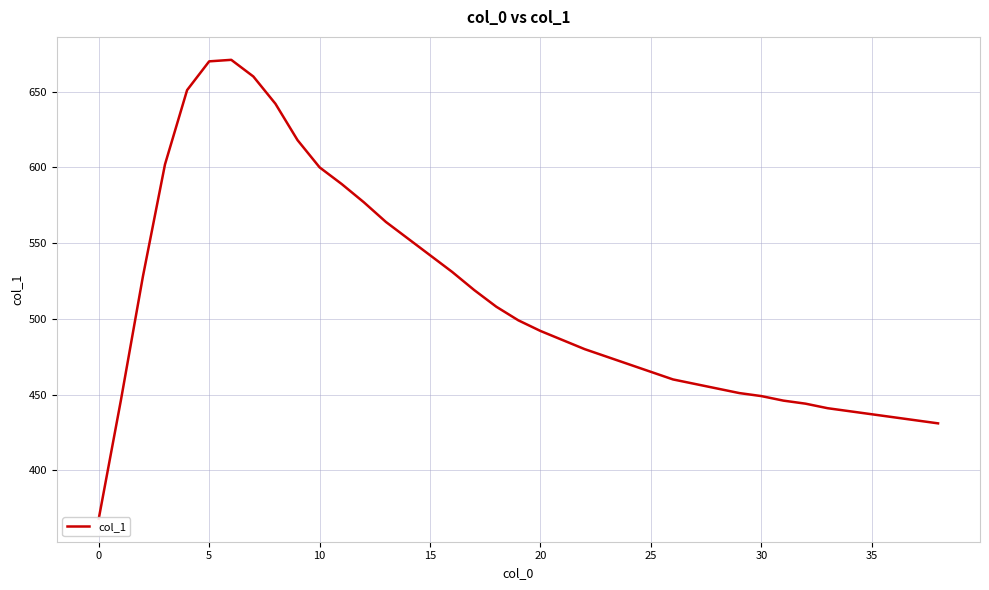

Count the number of categories in the chart.

39